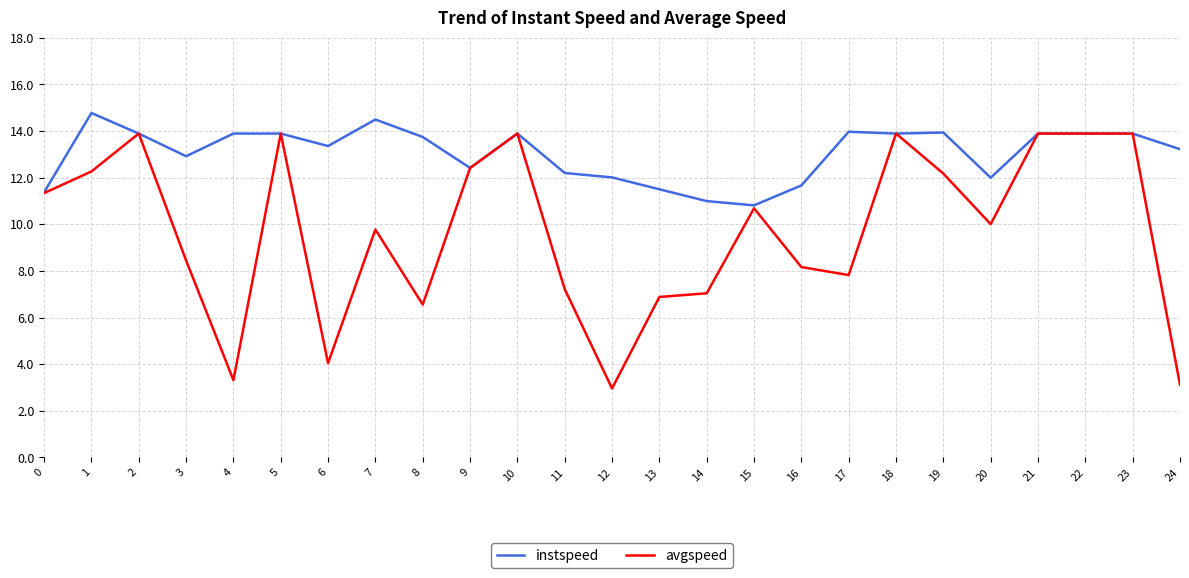

At how many categories does at least one series exceed 3?

25